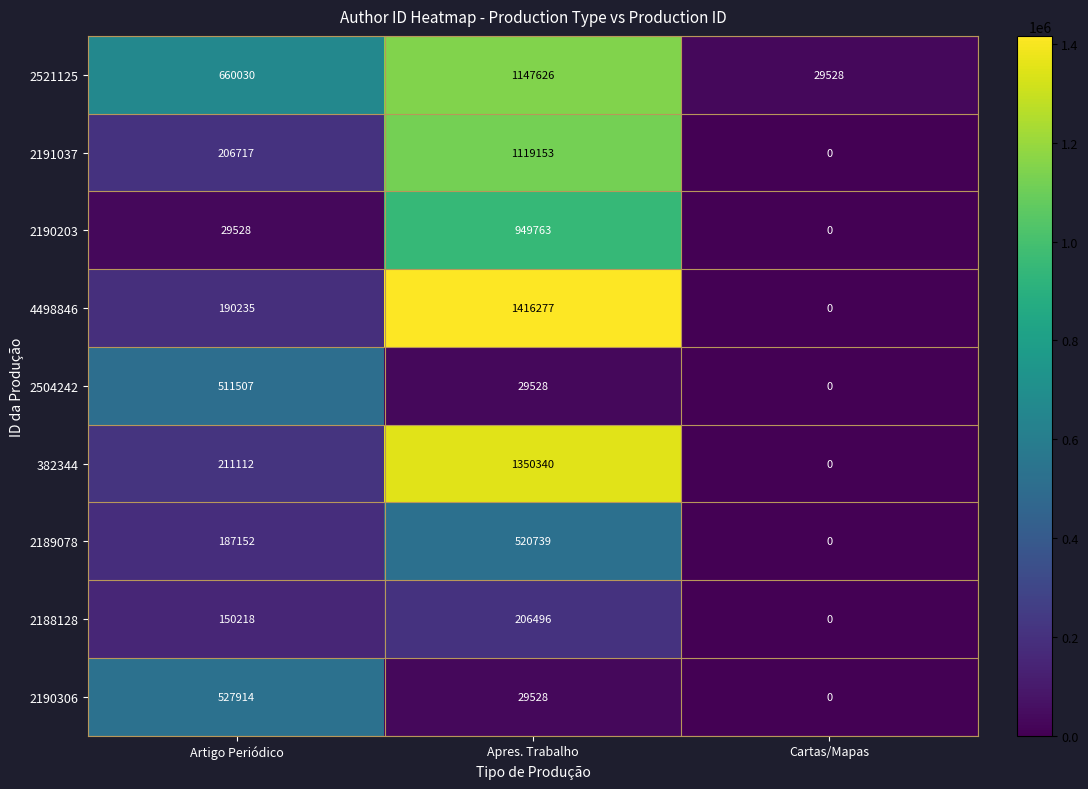

How many data points in 2521125 are less than 660030?

1